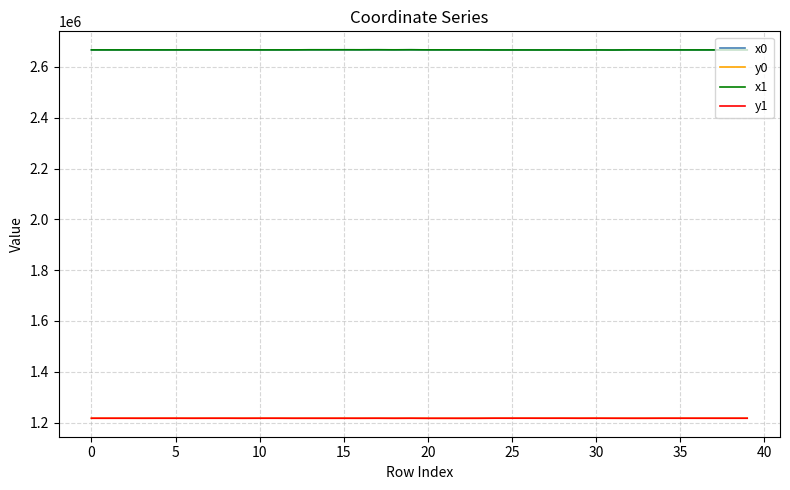

True or false: y0 and x0 intersect in this chart.

False